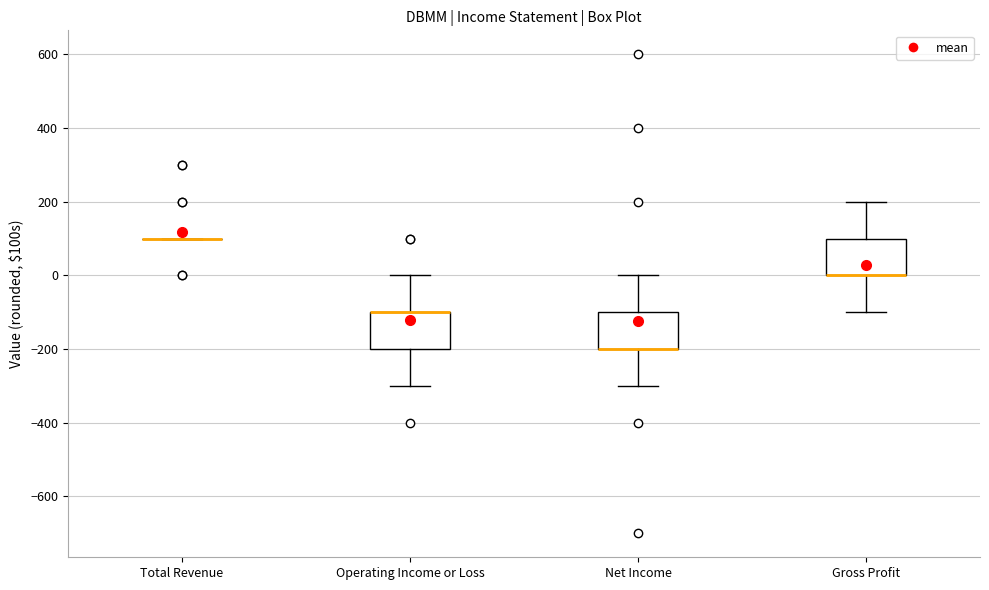

Reading left to right, read every box against the y-axis: the position of its median line, the range the box covers, and the ends of its whiskers. The values are not printed on the chart, so give them approximately, as read against the axis.

Total Revenue: box collapsed to a line at 100, whiskers 100 to 100
Operating Income or Loss: median -100 (drawn on the box's upper edge), box -200 to -100, whiskers -300 to 0
Net Income: median -200 (drawn on the box's lower edge), box -200 to -100, whiskers -300 to 0
Gross Profit: median 0 (drawn on the box's lower edge), box 0 to 100, whiskers -100 to 200